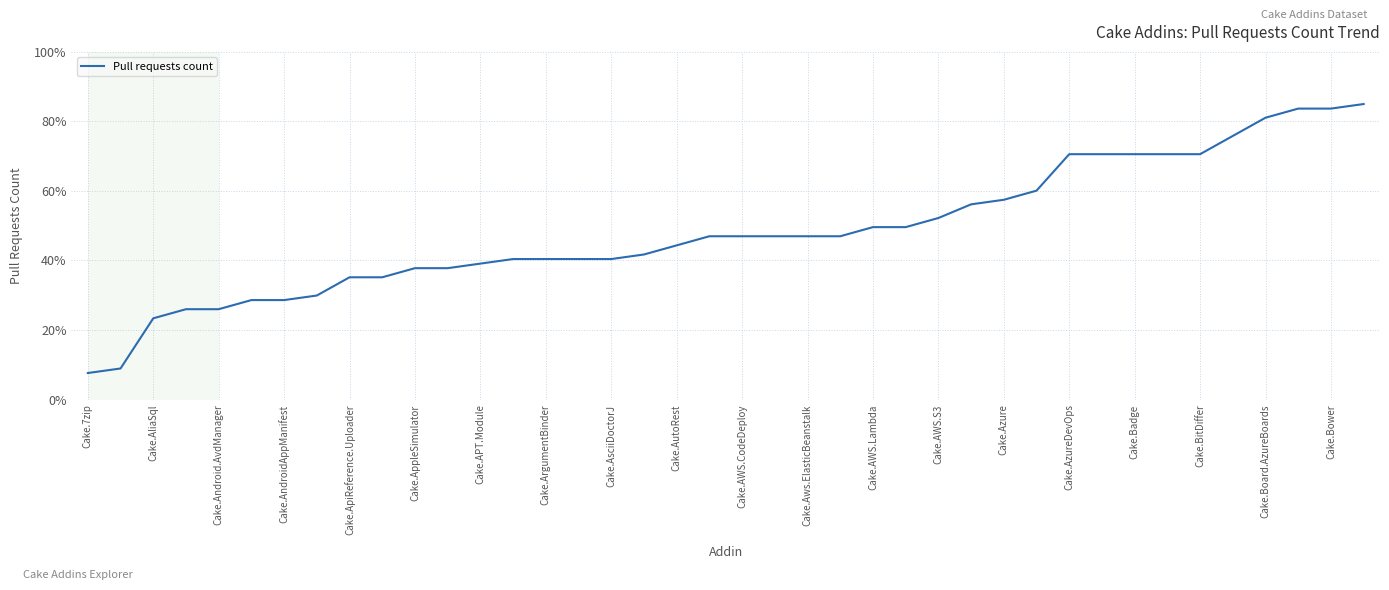

How many categories are shown in the chart?

40